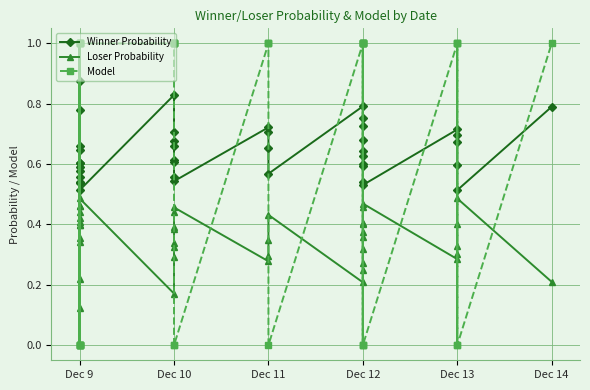

What is the average value of the Loser Probability series?

0.4